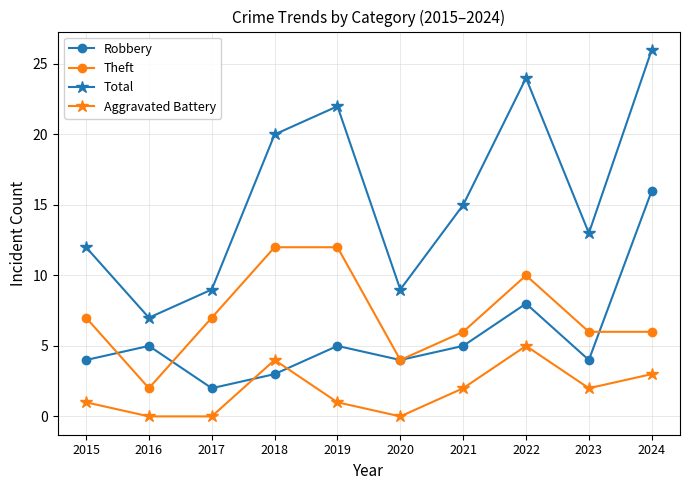

The value of Aggravated Battery at 2023 is 2. True or false?

True